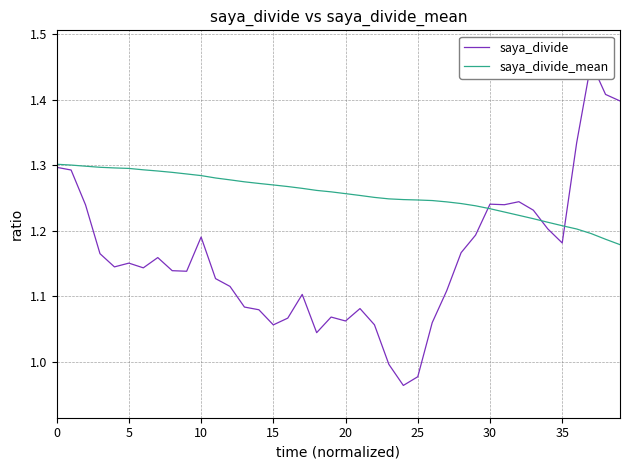

Rank the series by their average value, from lowest to highest.

saya_divide, saya_divide_mean